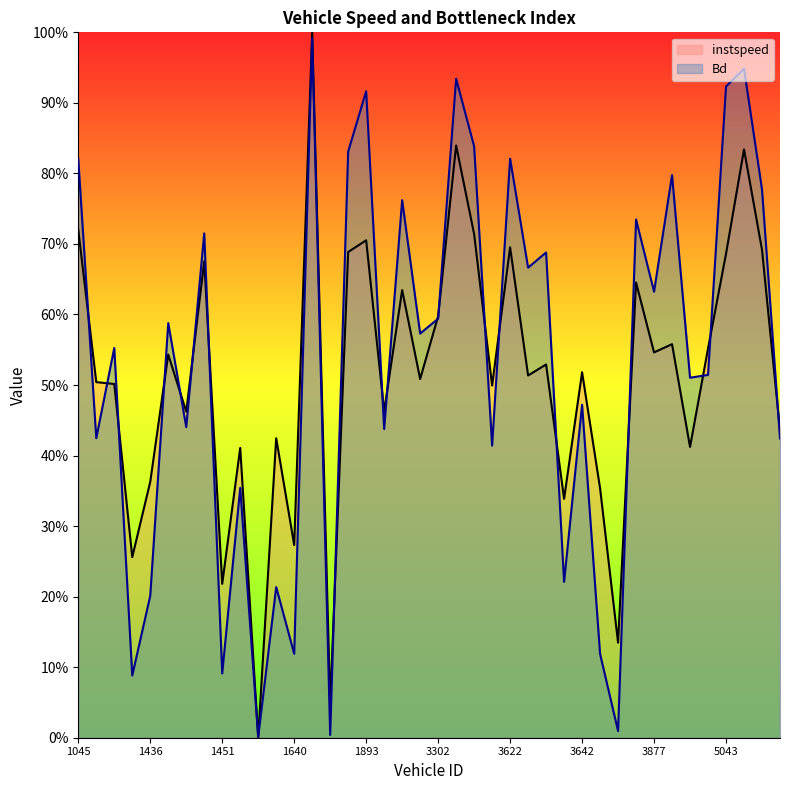

Rank the series by their average value, from lowest to highest.

instspeed, Bd